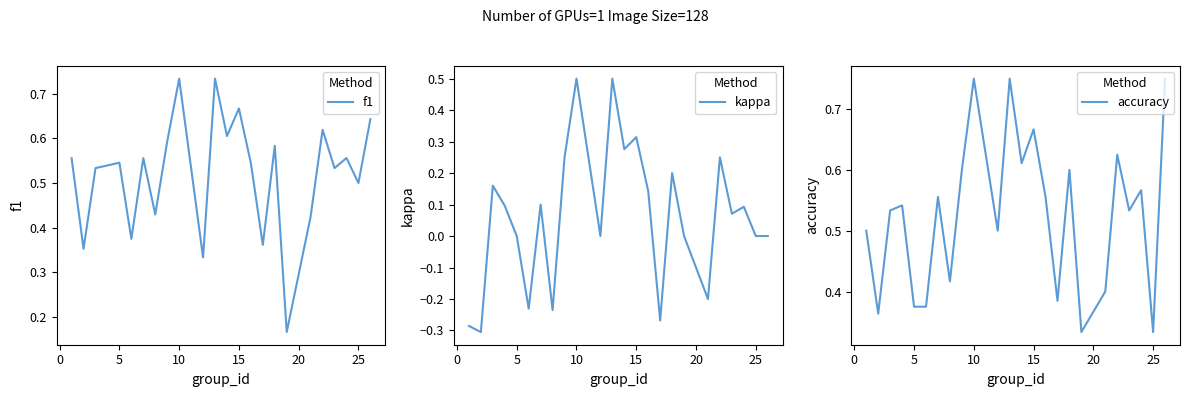

Which series ends up on top after the final intersection of f1 and accuracy?

accuracy